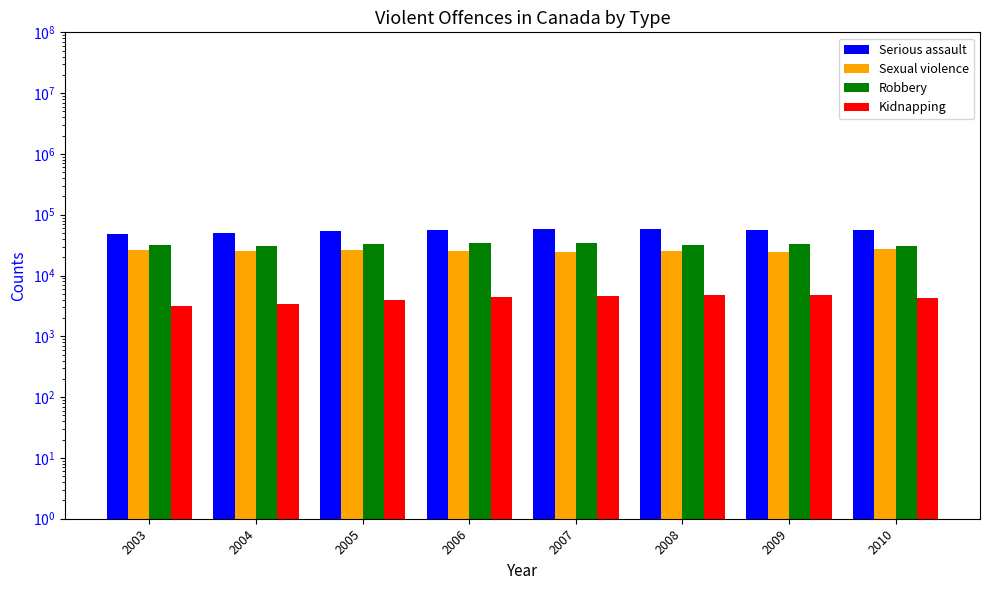

Reading left to right, list all the values displayed in this chart.

Serious assault: 48135	49376	53451	56709	58269	58419	57002	55436
Sexual violence: 26128	25698	26348	25242	24512	25022	24821	26896
Robbery: 32084	30990	32437	34641	34182	32372	32463	30478
Kidnapping: 3198	3457	3896	4488	4660	4732	4791	4301